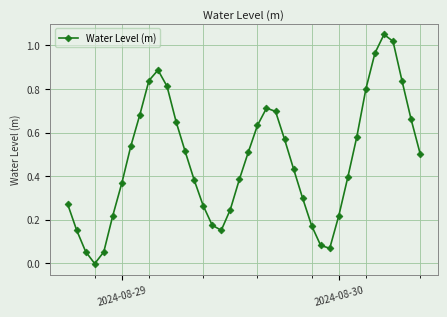

What is the sum of all values?

18.9